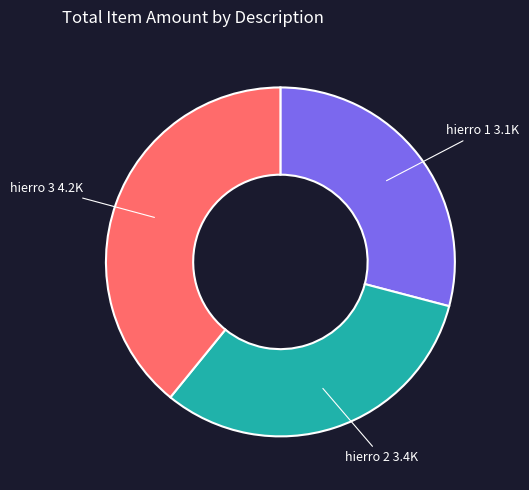

How many slices are in this pie chart?

3